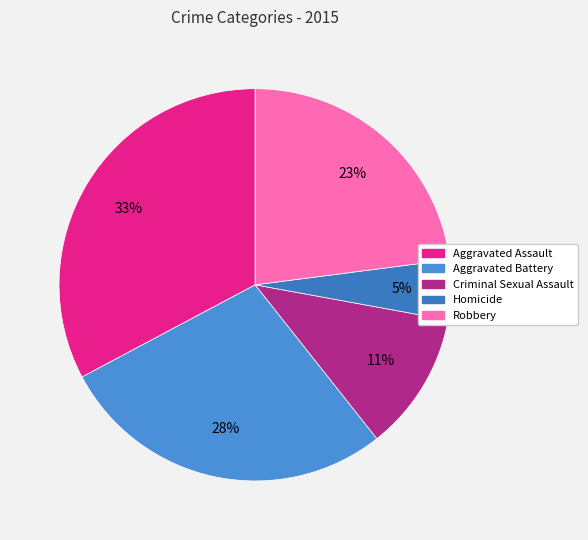

Count the number of slices in the pie.

5